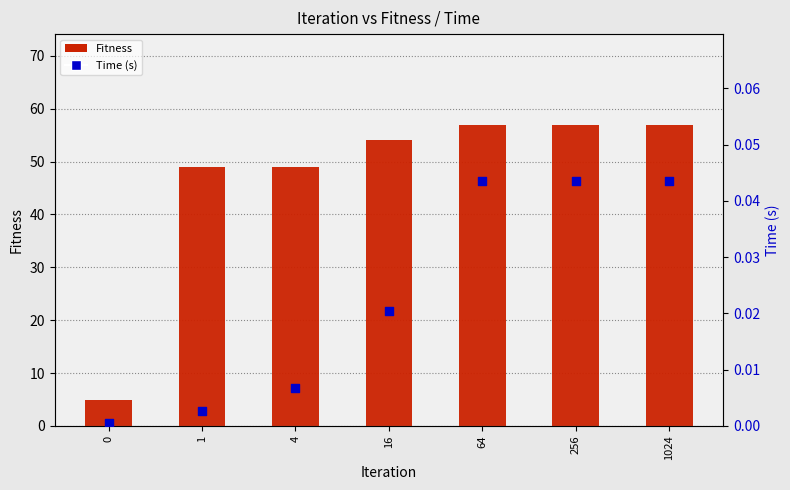

Which series has the largest total across all categories?

Fitness